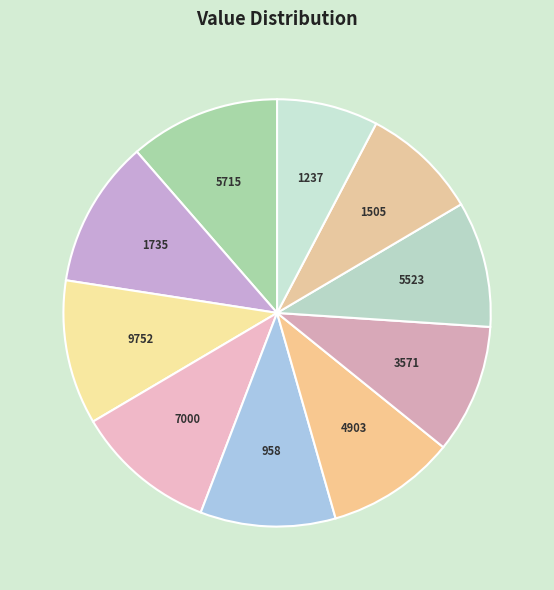

The 5715 slice represents 11% of the pie. True or false?

True